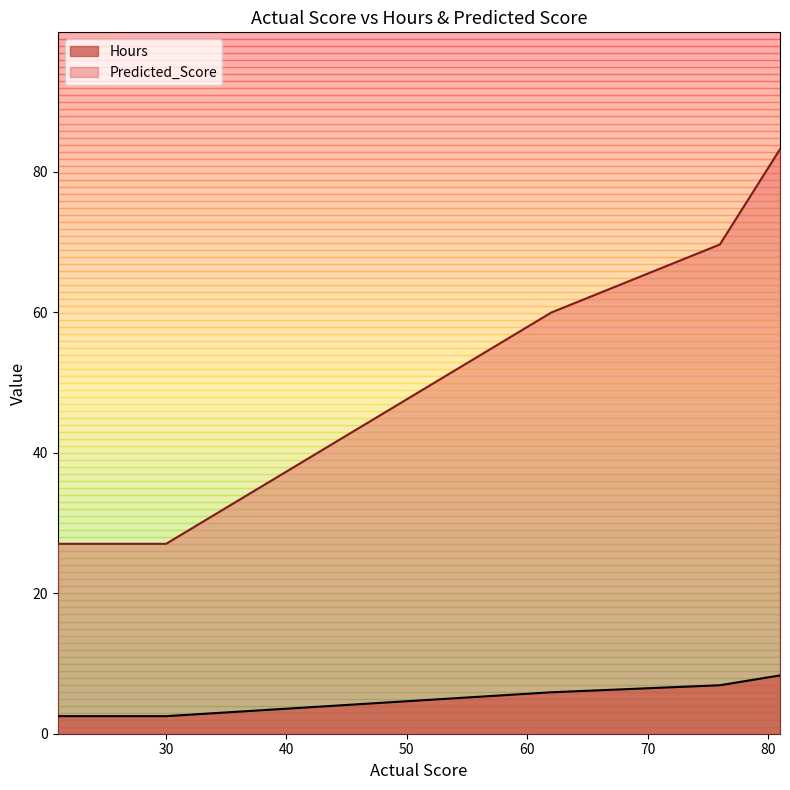

True or false: Hours and Predicted_Score intersect in this chart.

False